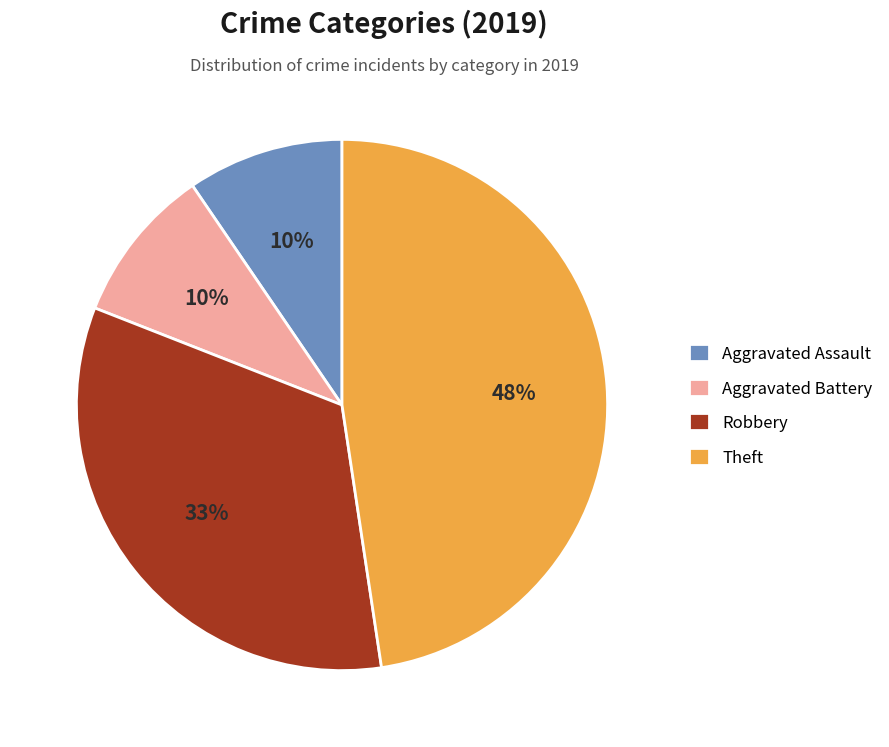

To the nearest percent, what is the difference between the largest and smallest slice percentages?

38%